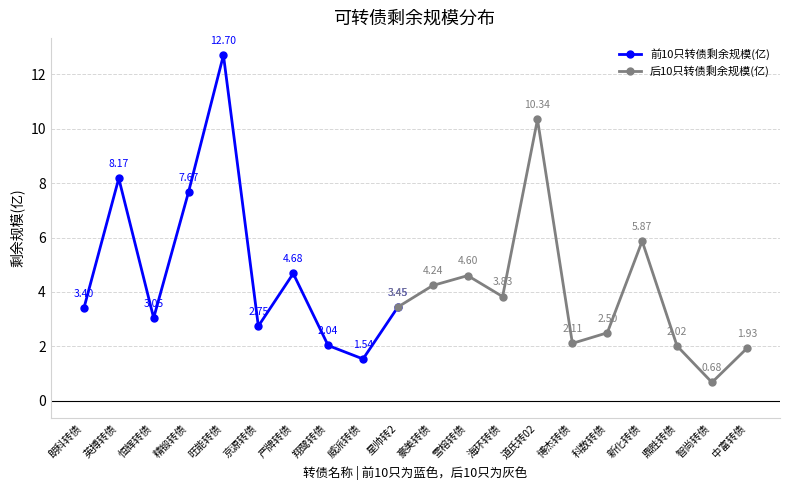

What is the change in value from 精锻转债 to 翔鹭转债?

-5.6